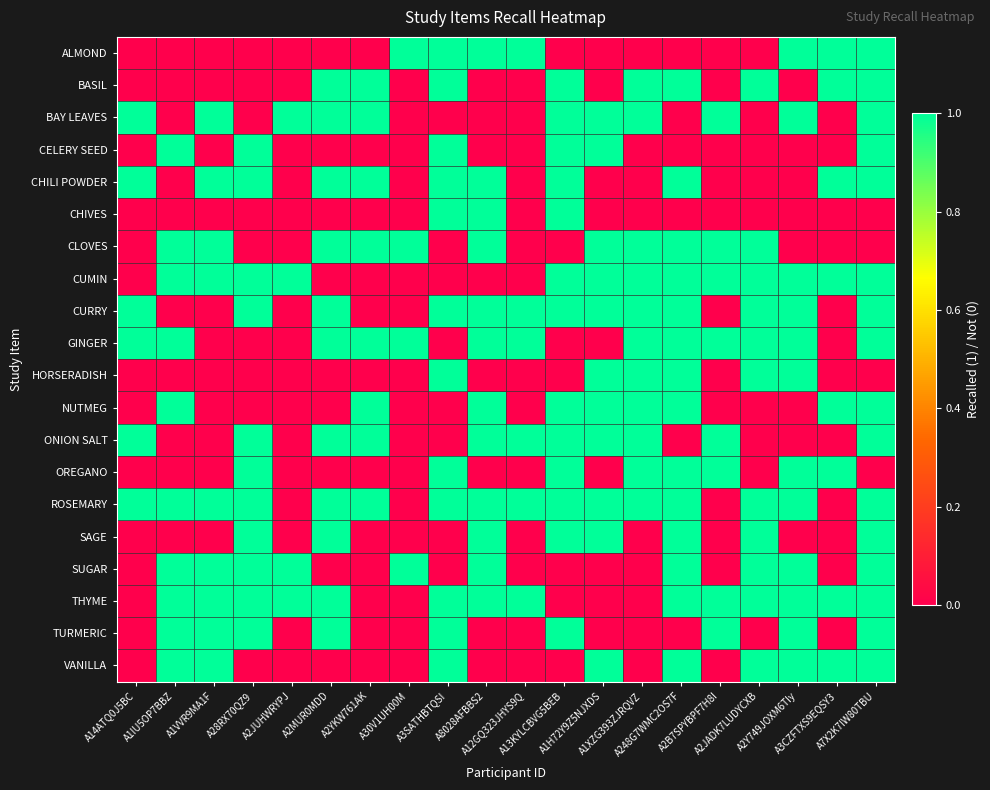

At which category does the chart reach its peak across all series?

A30V1UH00M